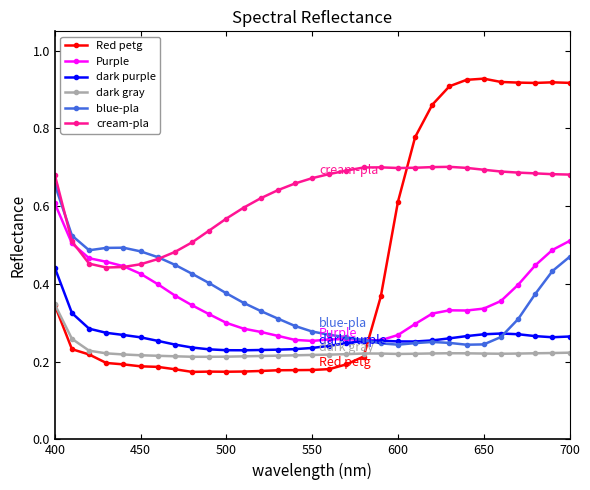

Which series has the largest range (max minus min)?

Red petg